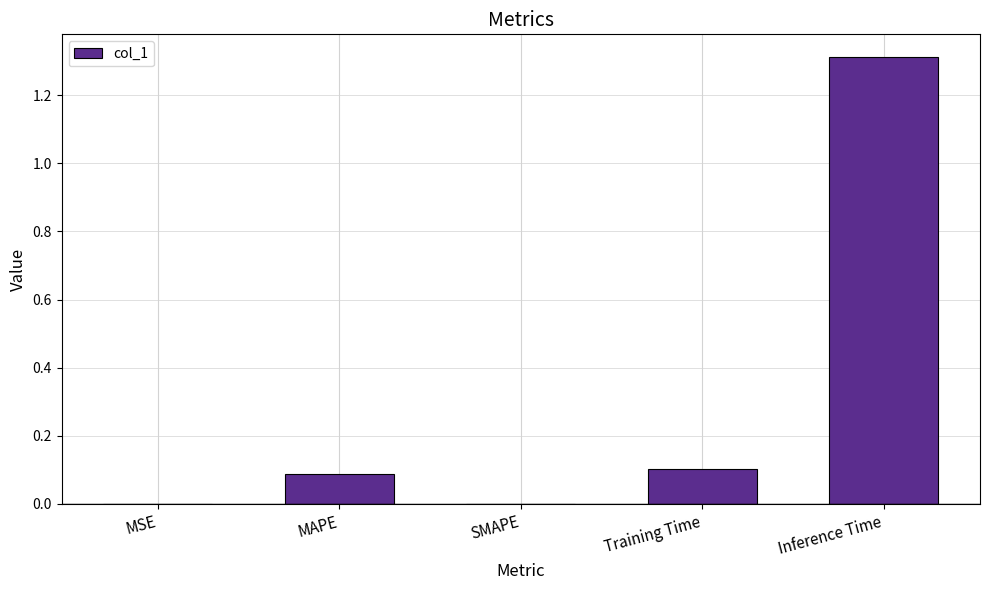

What is the change in value from Training Time to Inference Time?

+1.2